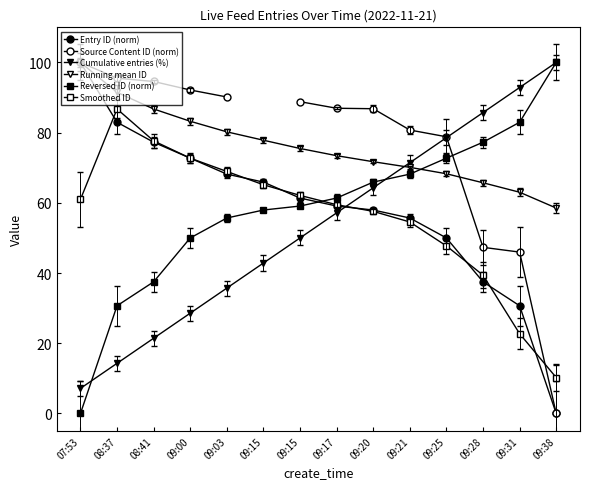

What is the label of the 3rd point from the left?

08:41